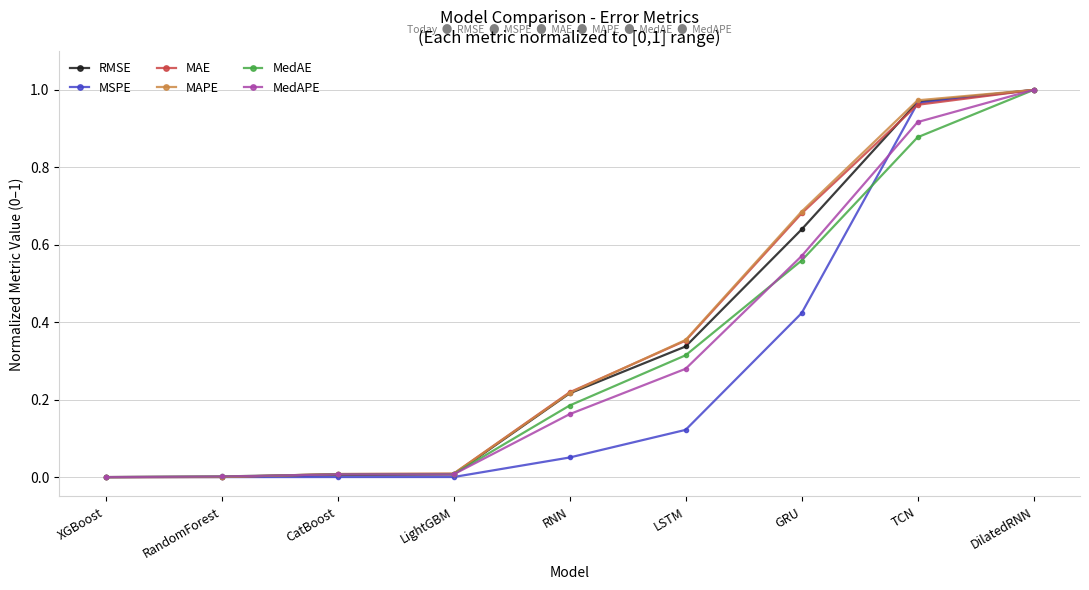

True or false: RMSE has more than 1 interior local peaks.

False